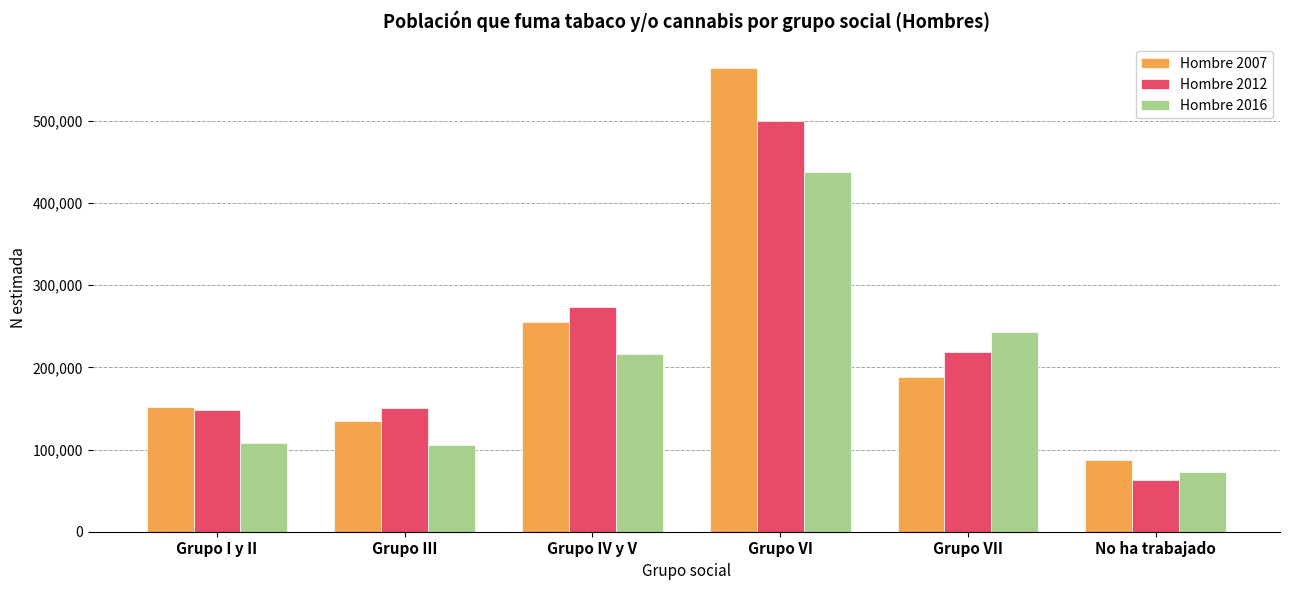

Which label corresponds to the largest value in the chart?

Grupo VI